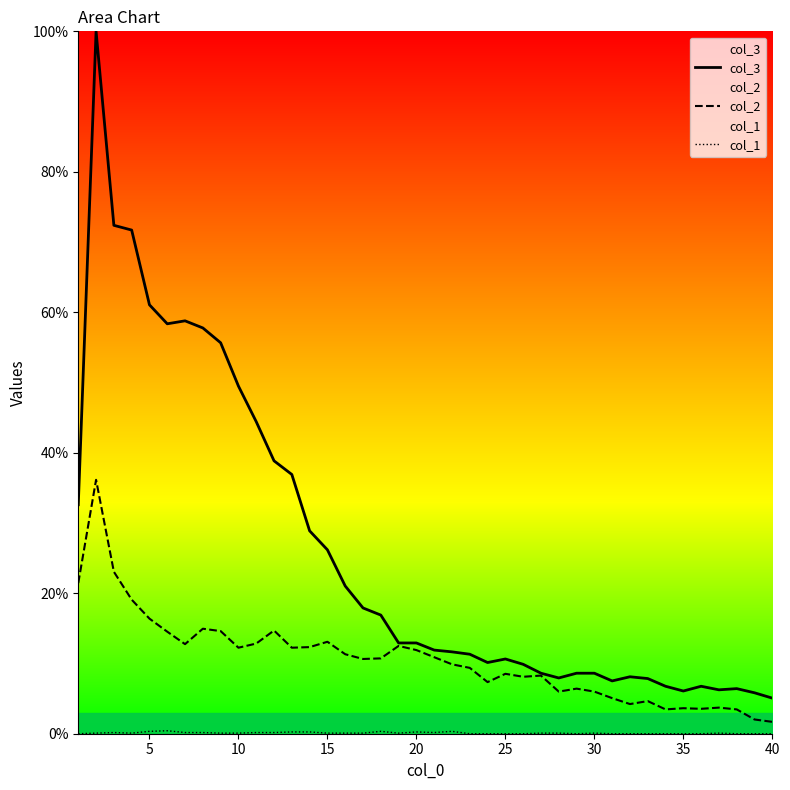

Rank the series at 10 from lowest to highest value.

col_1, col_2, col_3